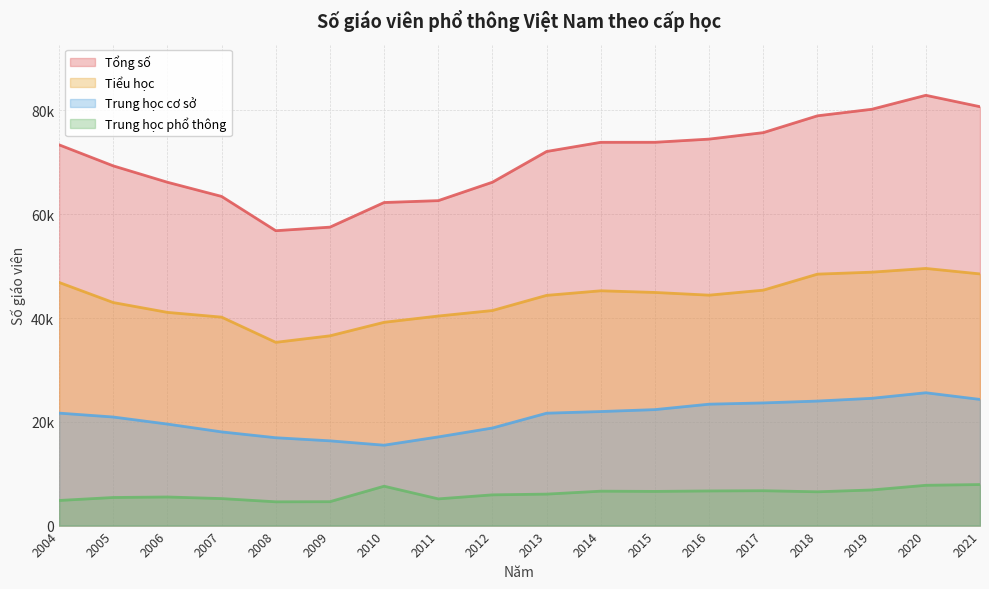

How many interior local valleys does the Trung học phổ thông series have?

4